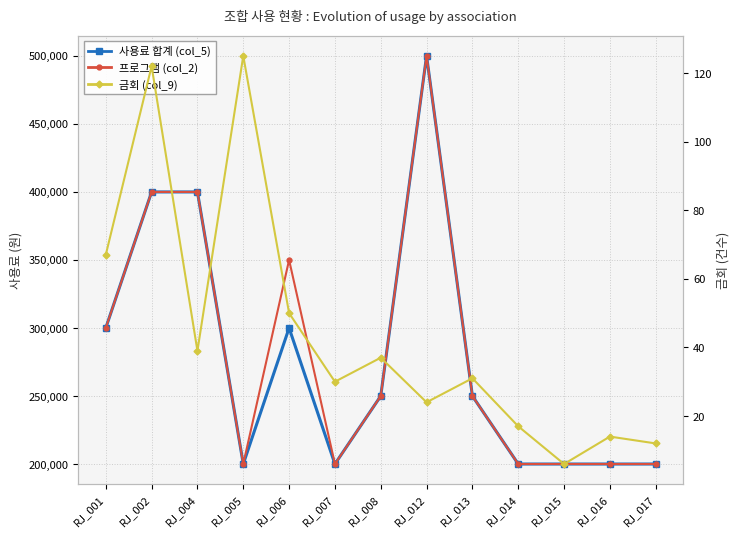

Rank the series at RJ_006 from highest to lowest value.

프로그램 (col_2), 사용료 합계 (col_5), 금회 (col_9)